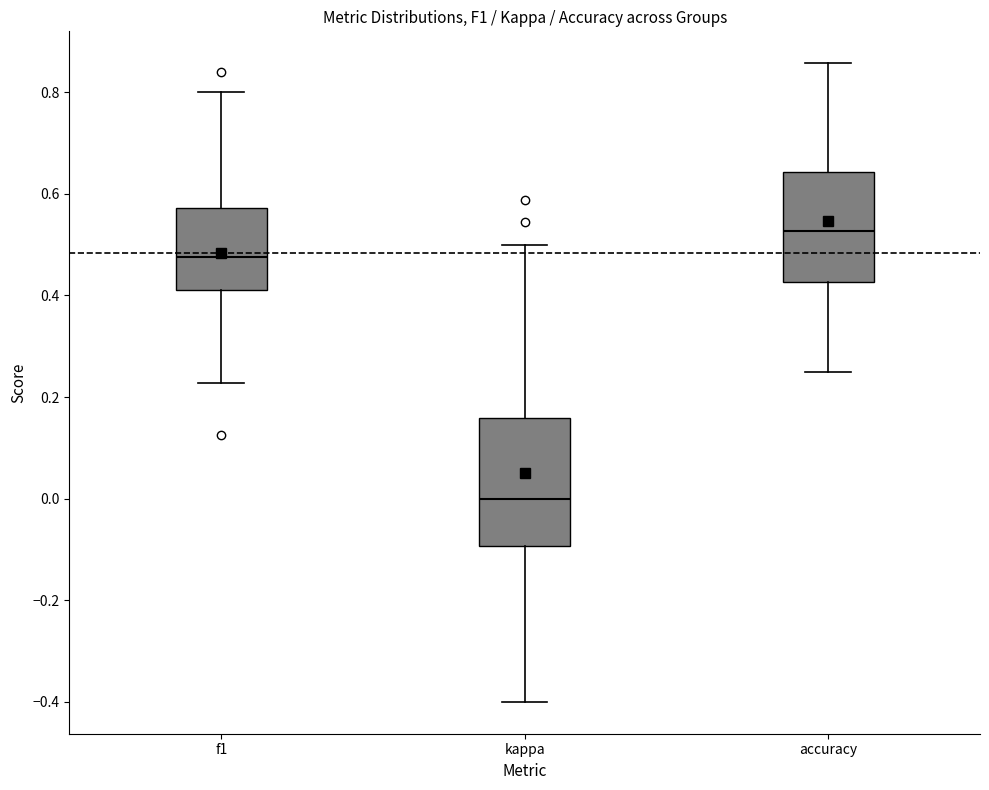

Where is the upper edge of the box for f1 on the y-axis? The values are not printed on the chart, so give them approximately, as read against the axis.

0.58